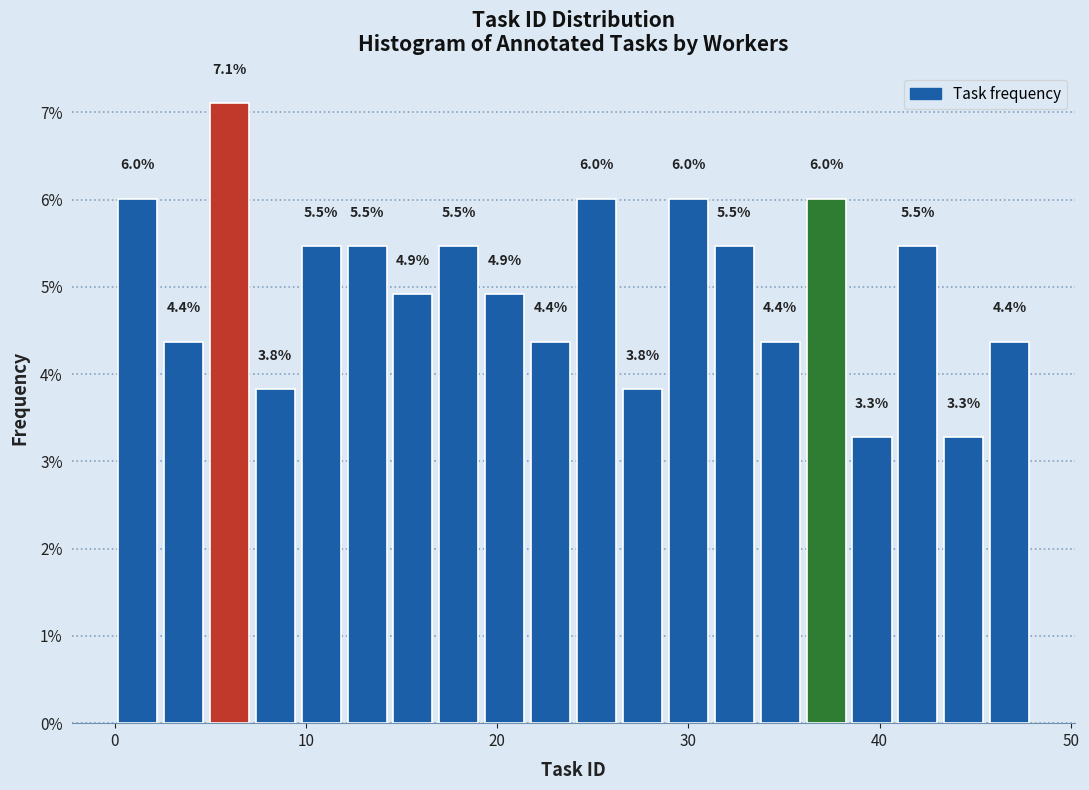

Around what value on the x-axis is the tallest bar? Give the approximate position of its centre, as read against the axis.

6